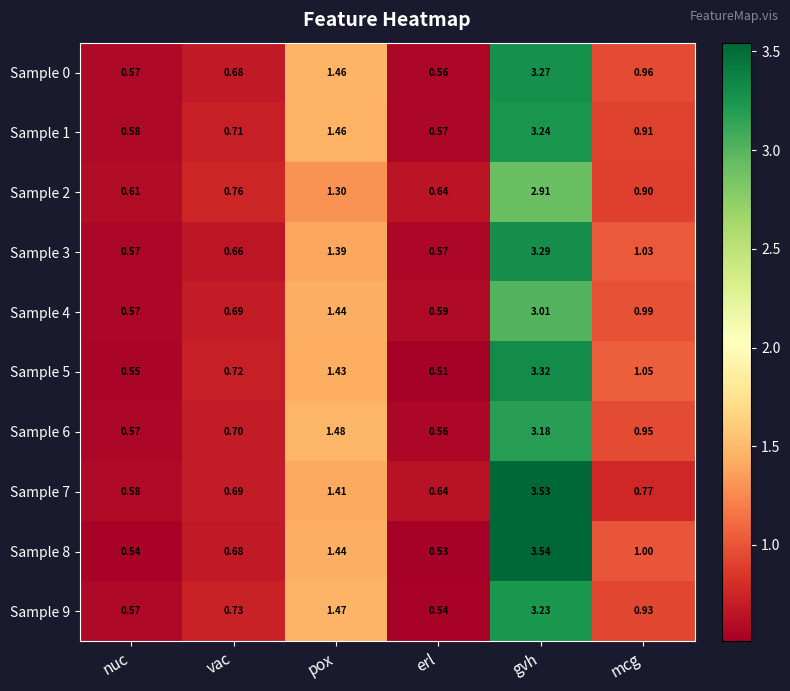

Which series has the largest range (max minus min)?

Sample 8